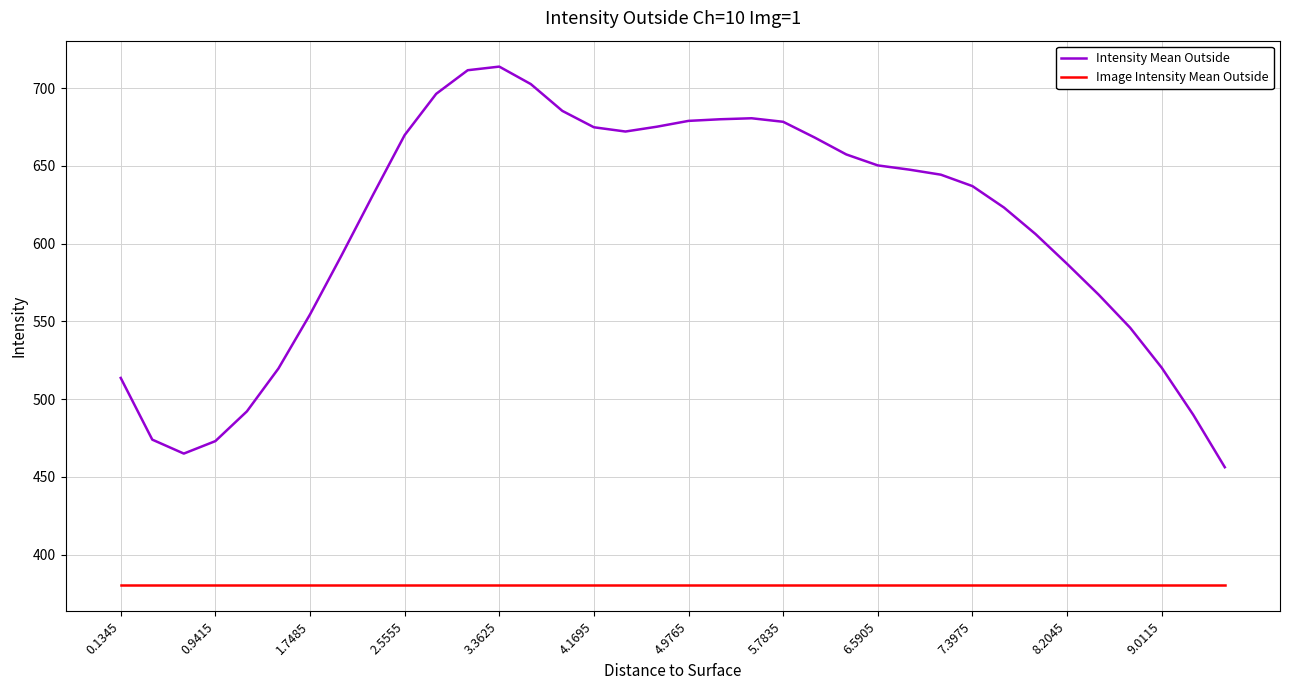

Which series has the widest spread of values?

Intensity Mean Outside